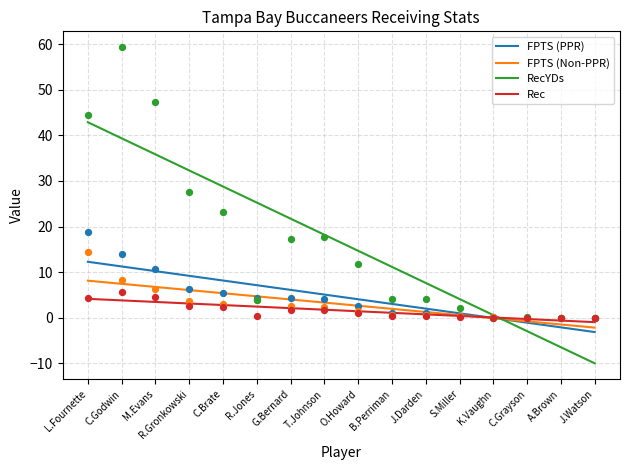

Is the value of FPTS (Non-PPR) at C.Brate greater than the value of RecYDs at L.Fournette?

No